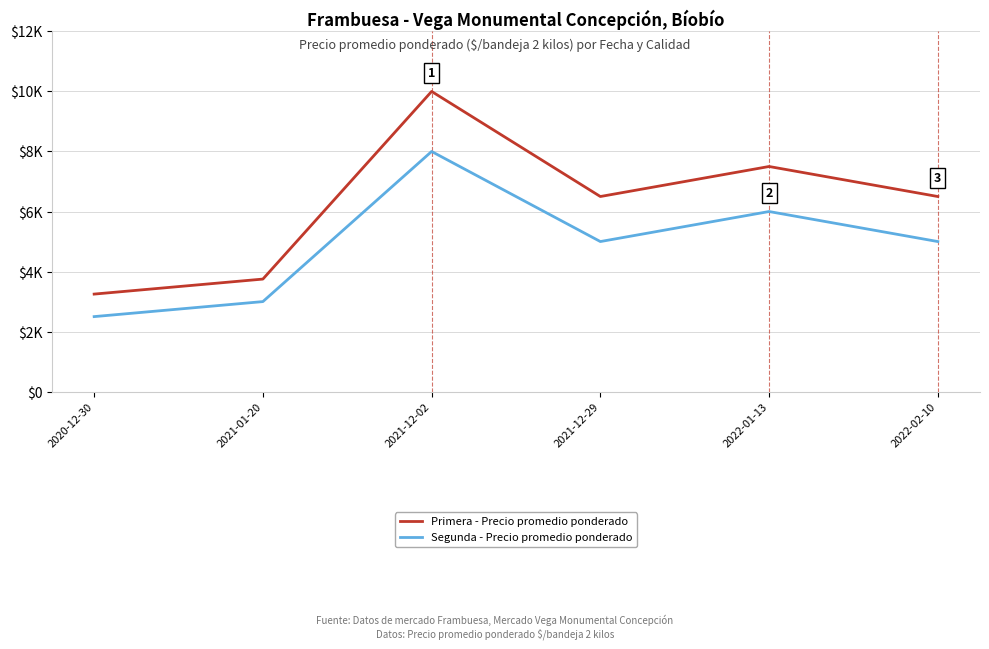

List the series in order of their overall mean, lowest first.

Segunda - Precio promedio ponderado, Primera - Precio promedio ponderado